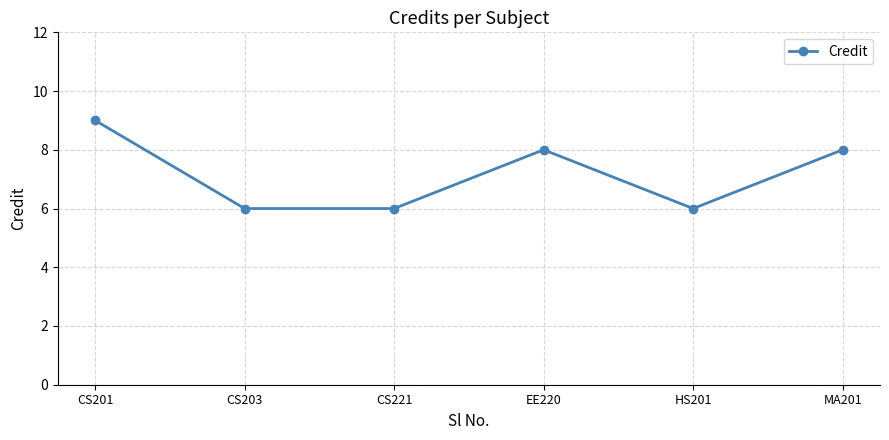

What is the difference between the maximum and minimum values?

3